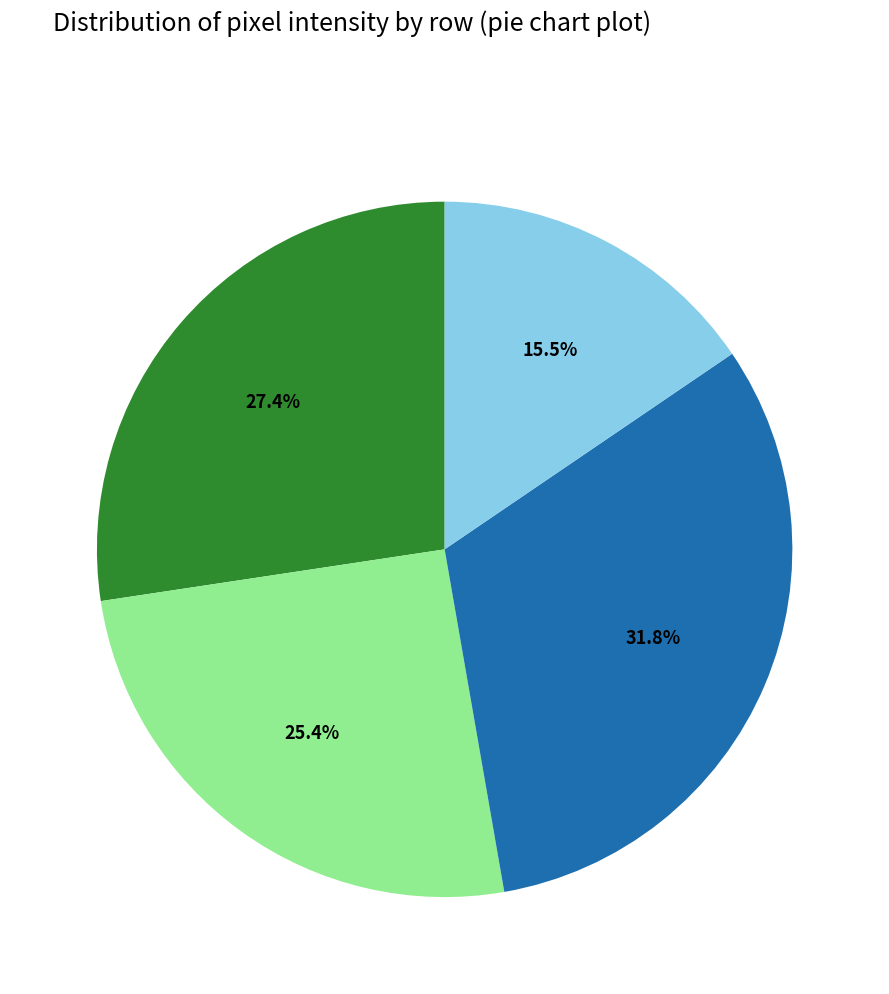

Does any single category account for the majority?

No